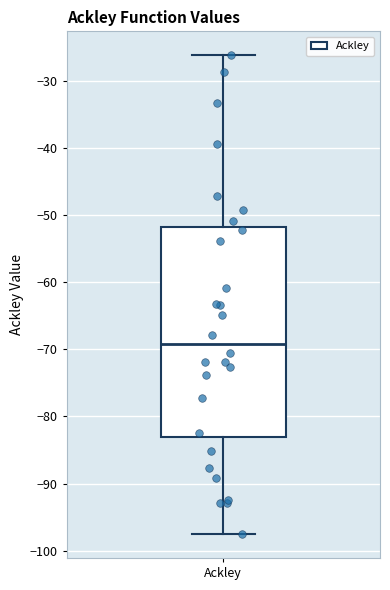

Transcribe this box plot: give where the median line is, the range the box spans, and where the two whiskers end, as read against the y-axis. The values are not printed on the chart, so give them approximately, as read against the axis.

median -69, box -83 to -52, whiskers -98 to -26